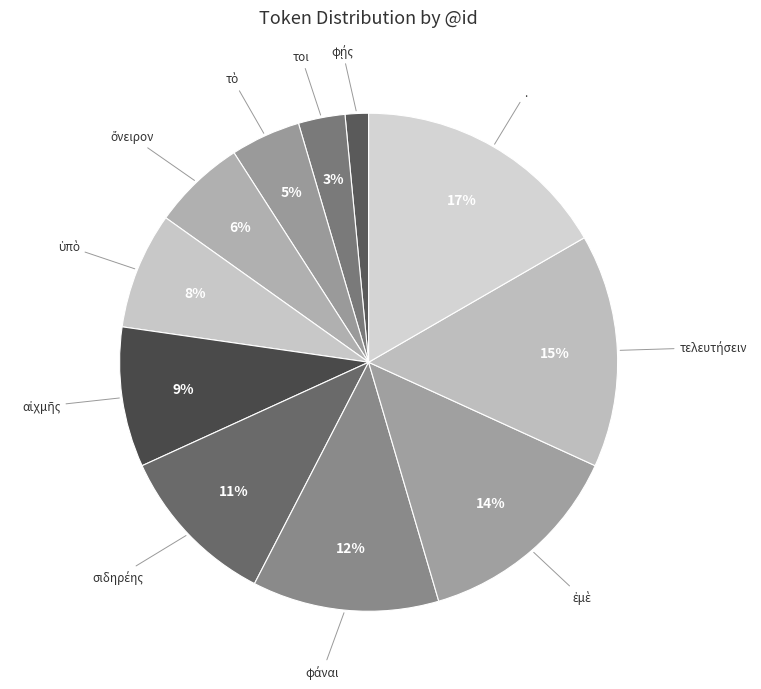

To the nearest percent, what is the difference between the largest and smallest slice percentages?

15%